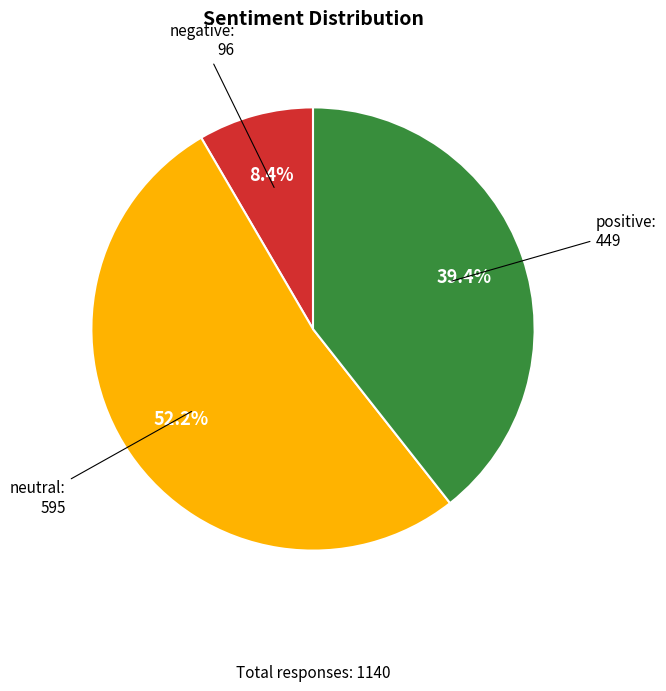

Is there any slice that represents more than half of the pie?

Yes